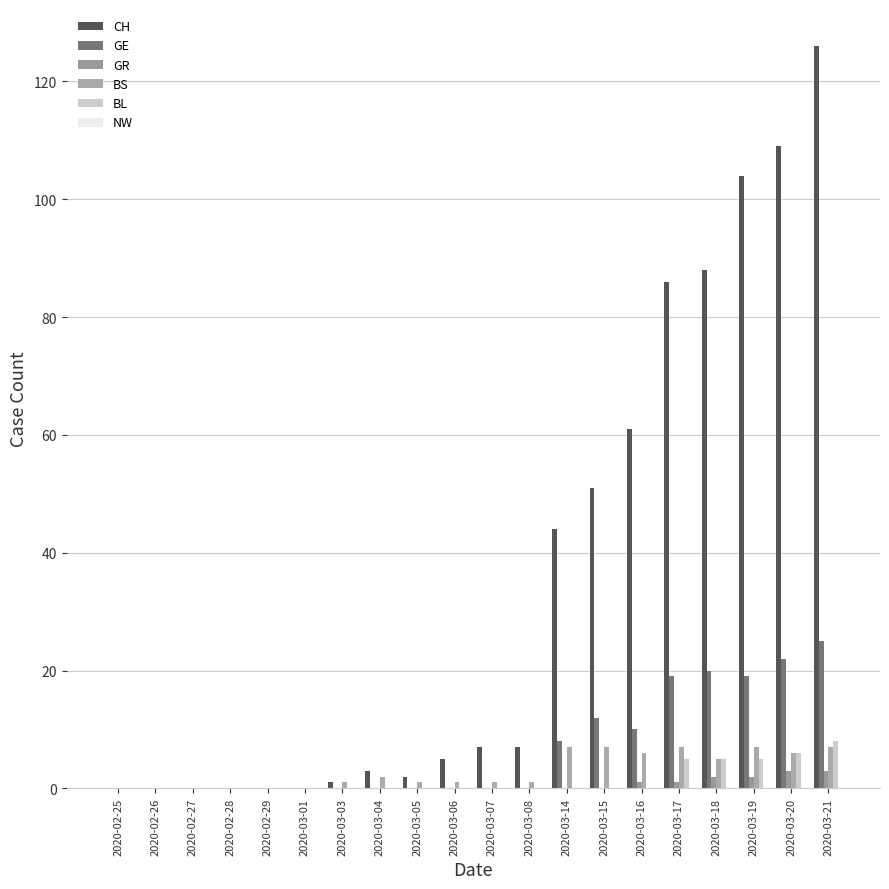

Count the number of data series in this chart.

5